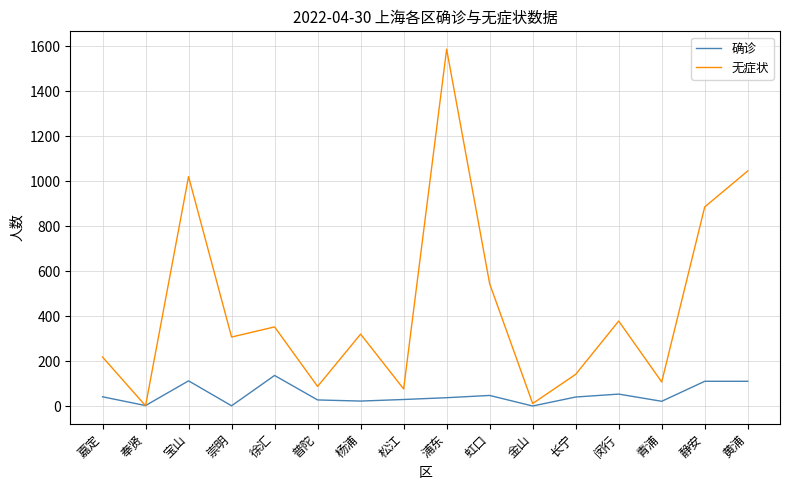

Where is 无症状 nearest to the value 794?

静安